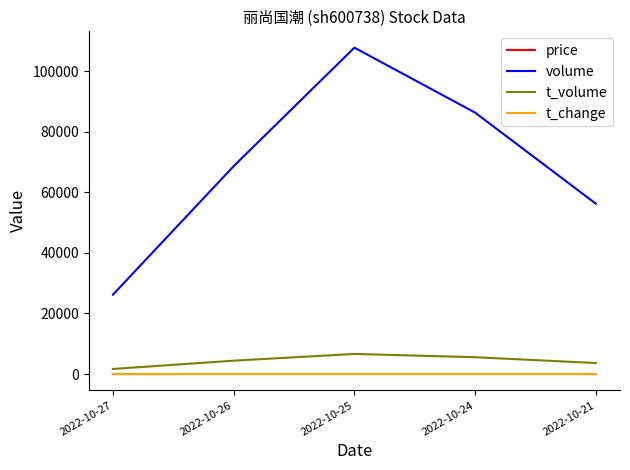

What is the approximate value of volume at 2022-10-27?

26198.0